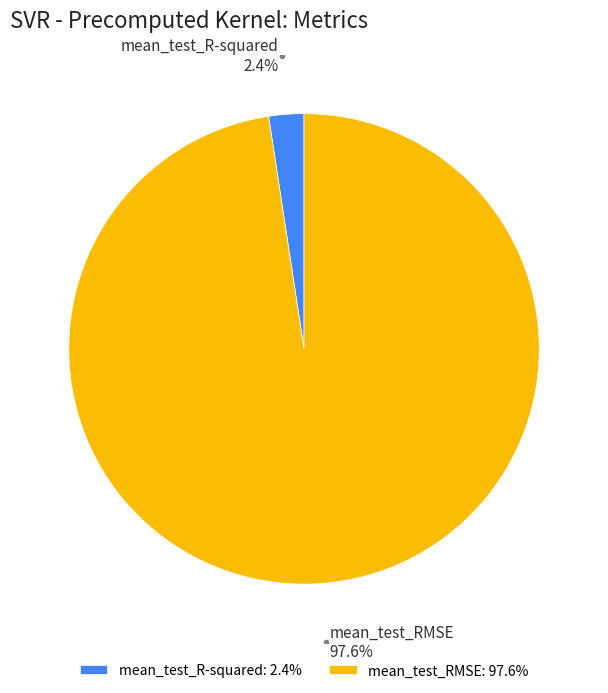

To the nearest percent, what is the difference between the largest and smallest slice percentages?

95%